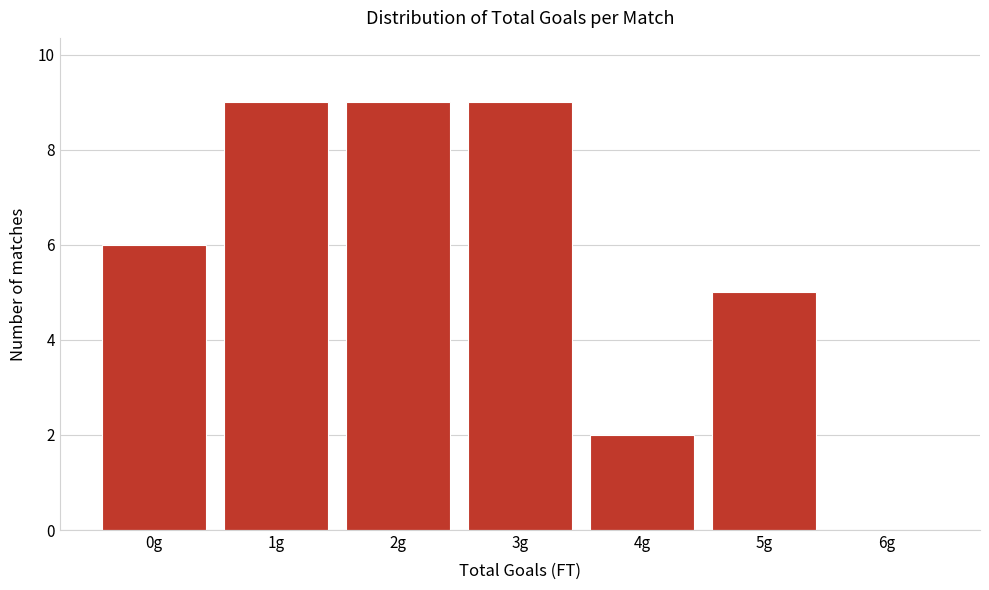

Reading right to left, extract all data points from this chart.

6g=0	5g=5	4g=2	3g=9	2g=9	1g=9	0g=6